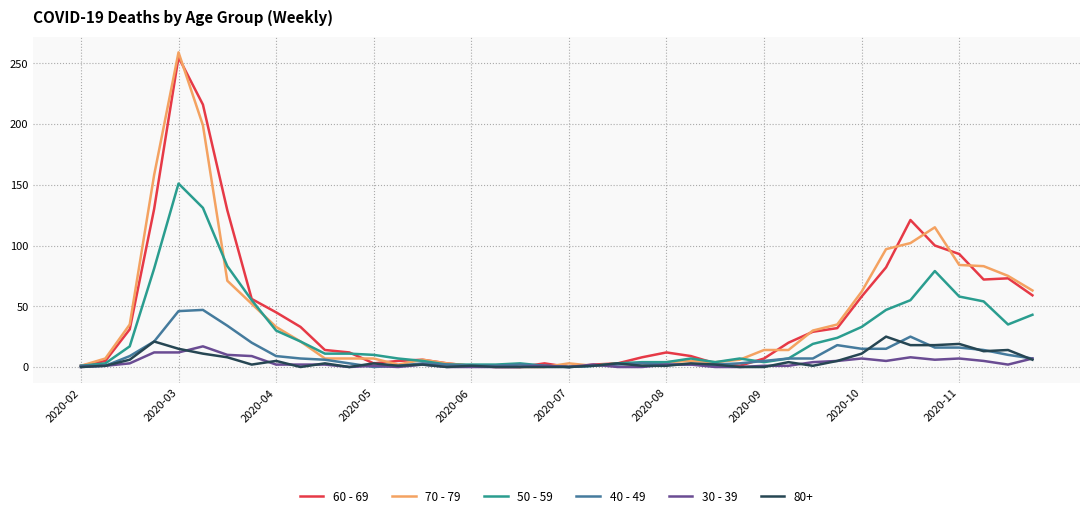

What is the maximum value shown in the chart?

259